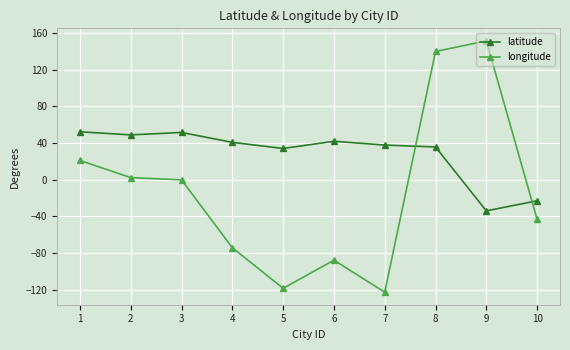

True or false: latitude has a value of 52.2 at 1.

True